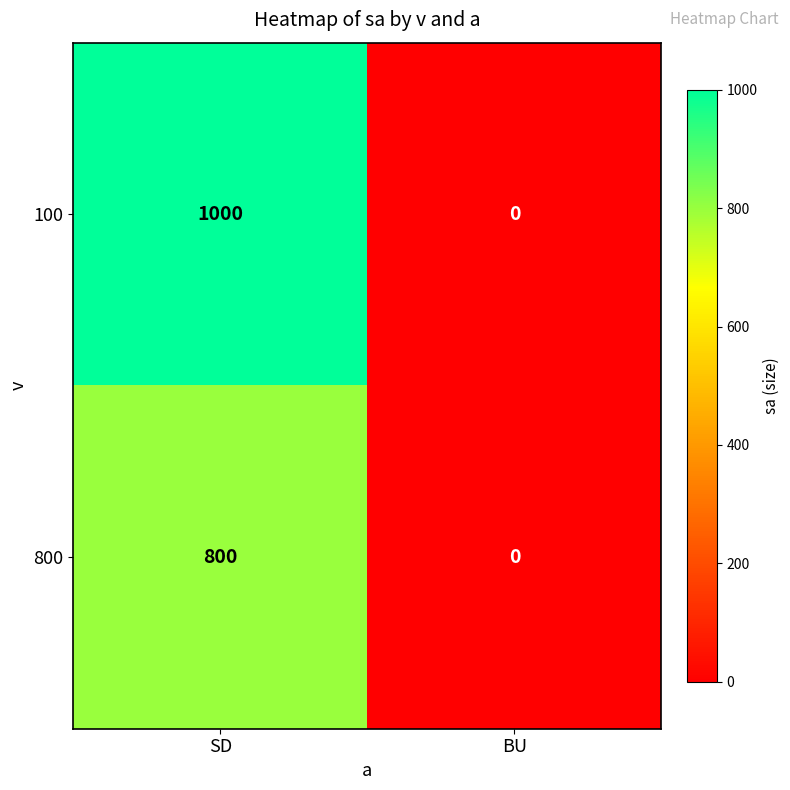

Which series has the largest range (max minus min)?

100